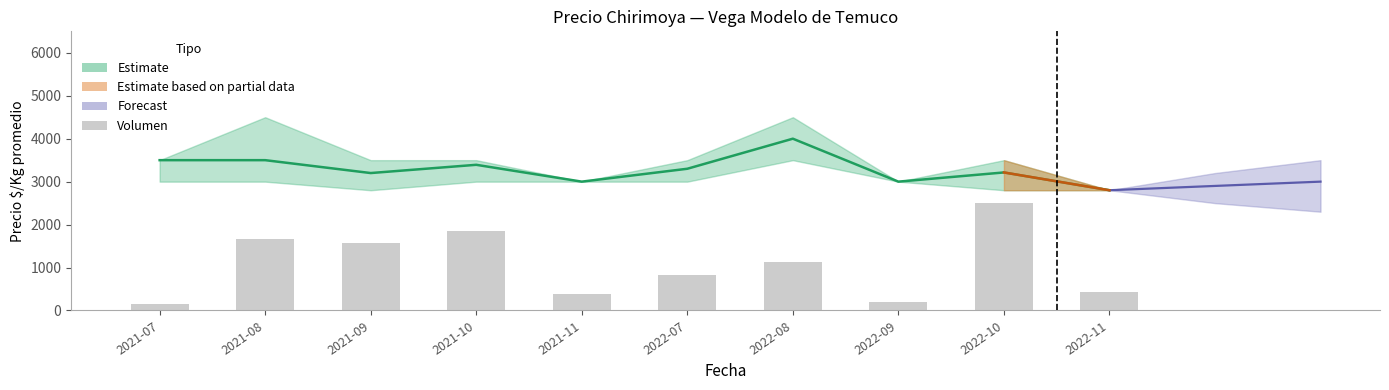

Rank the categories by value from lowest to highest.

2021-07, 2022-09, 2021-11, 2022-11, 2022-07, 2022-08, 2021-09, 2021-08, 2021-10, 2022-10